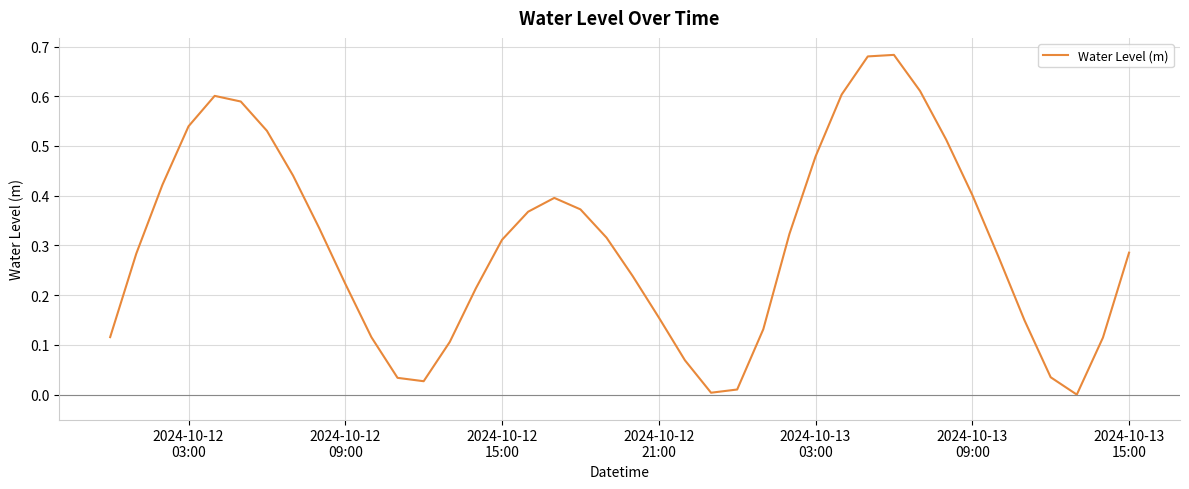

Does the chart display data point markers on the line(s)?

No